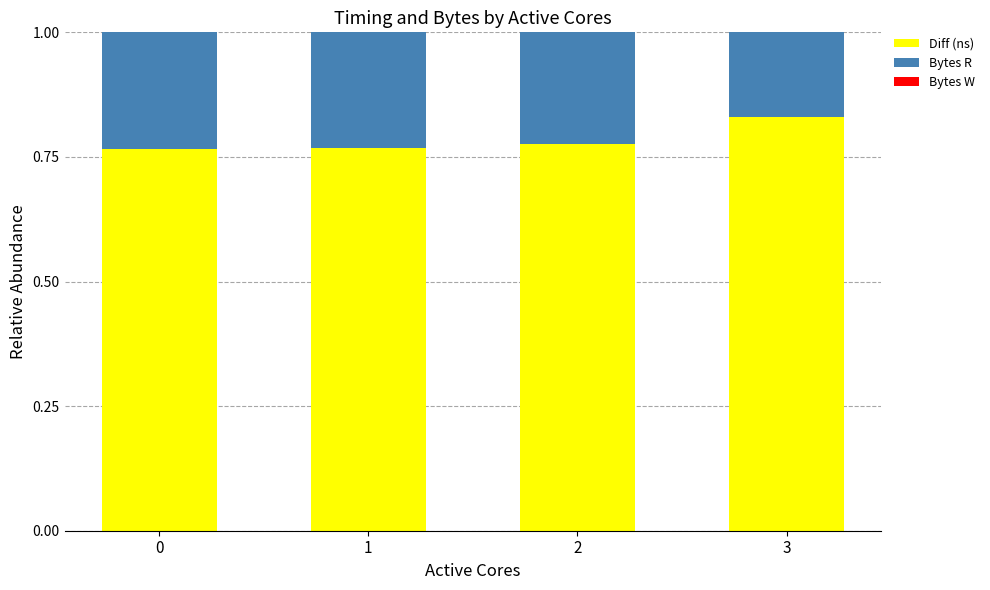

Are the bars horizontal?

No